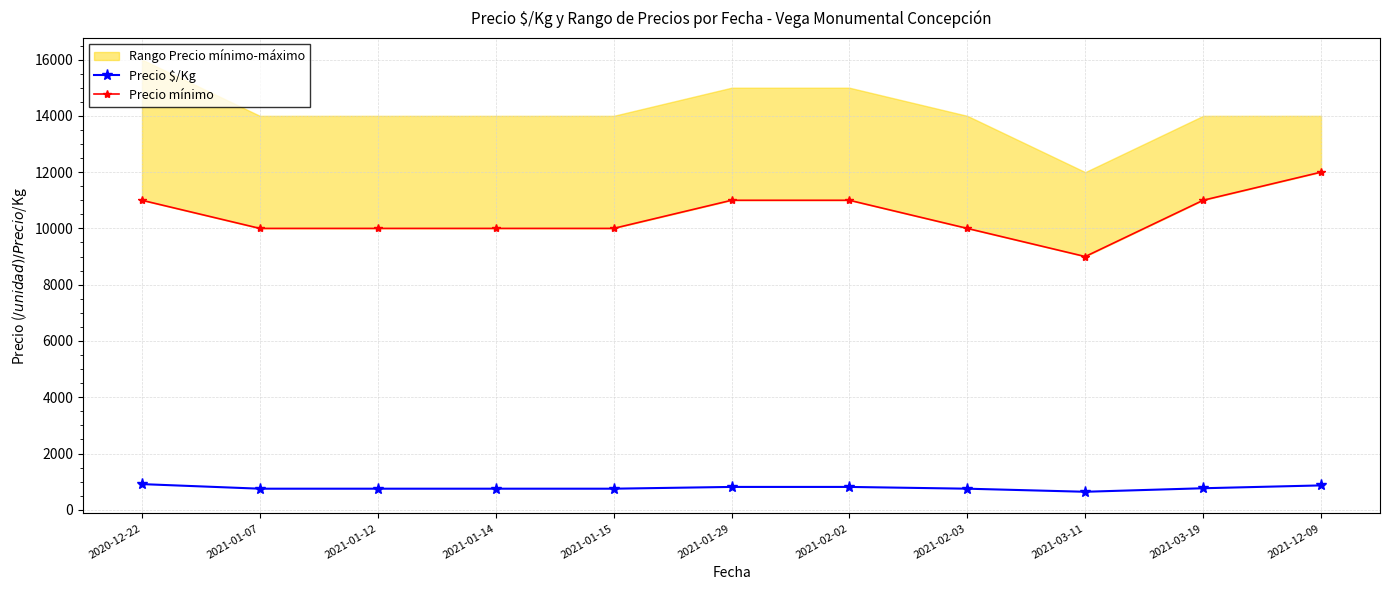

Reading left to right, what are all the values shown in this chart?

Precio $/Kg: 913	750	750	750	750	813	813	750	641	766	867
Precio mínimo: 11000	10000	10000	10000	10000	11000	11000	10000	9000	11000	12000